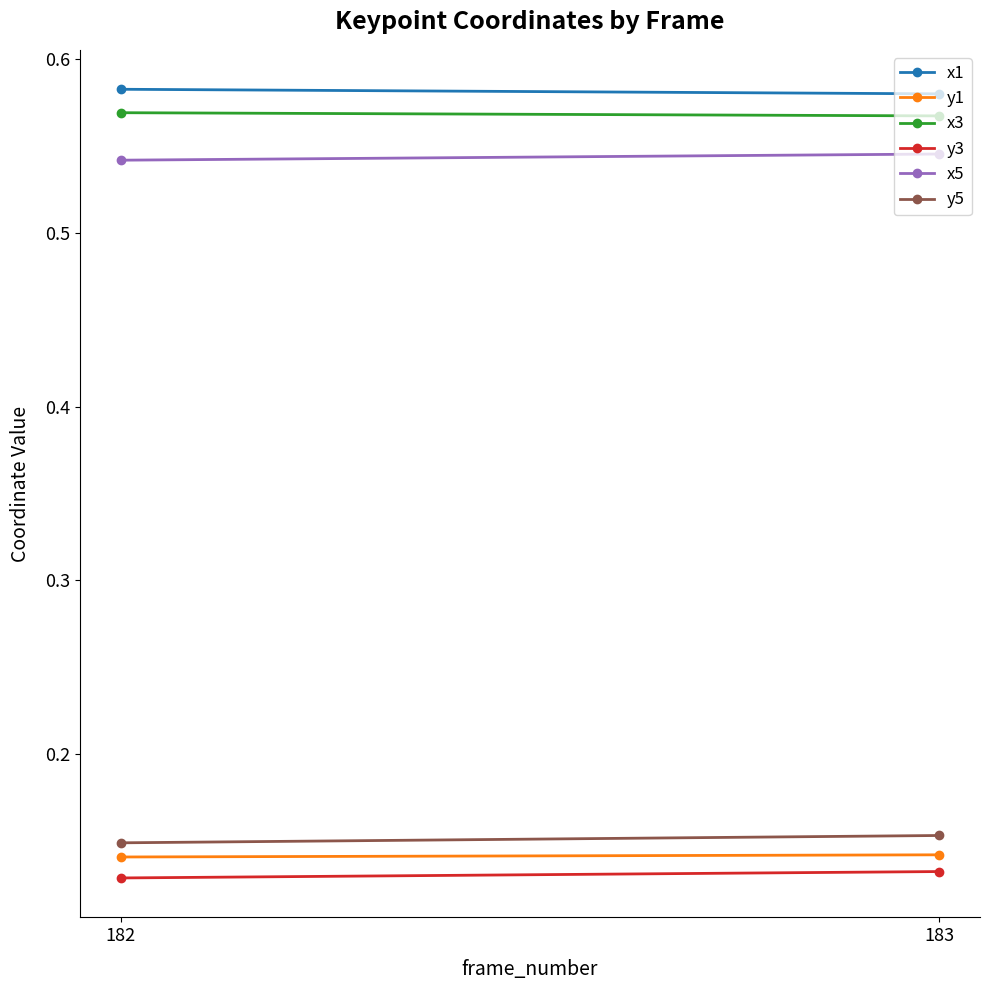

Which series has the largest total across all categories?

x1